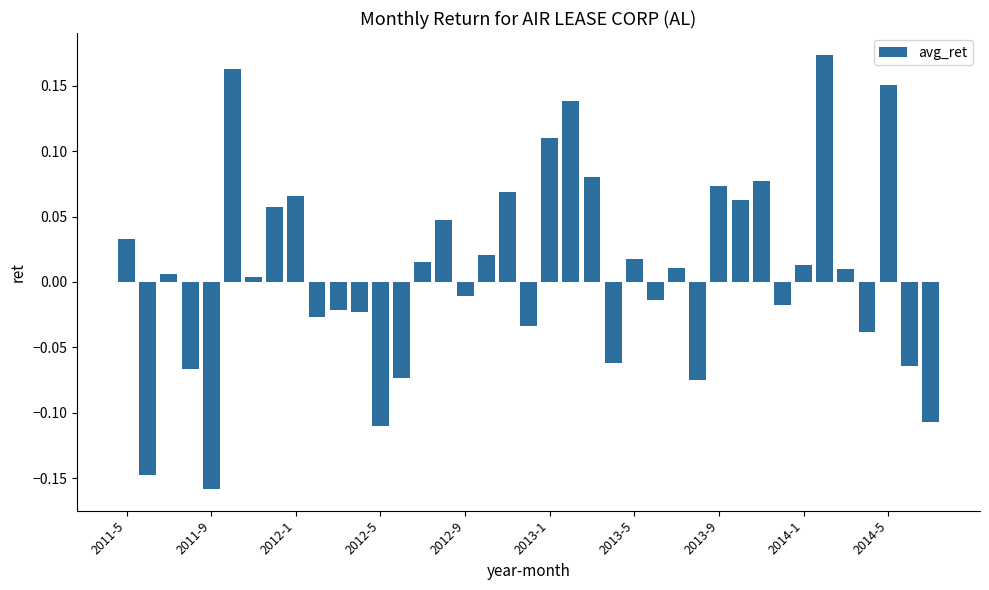

What is the sum of all values?

0.3